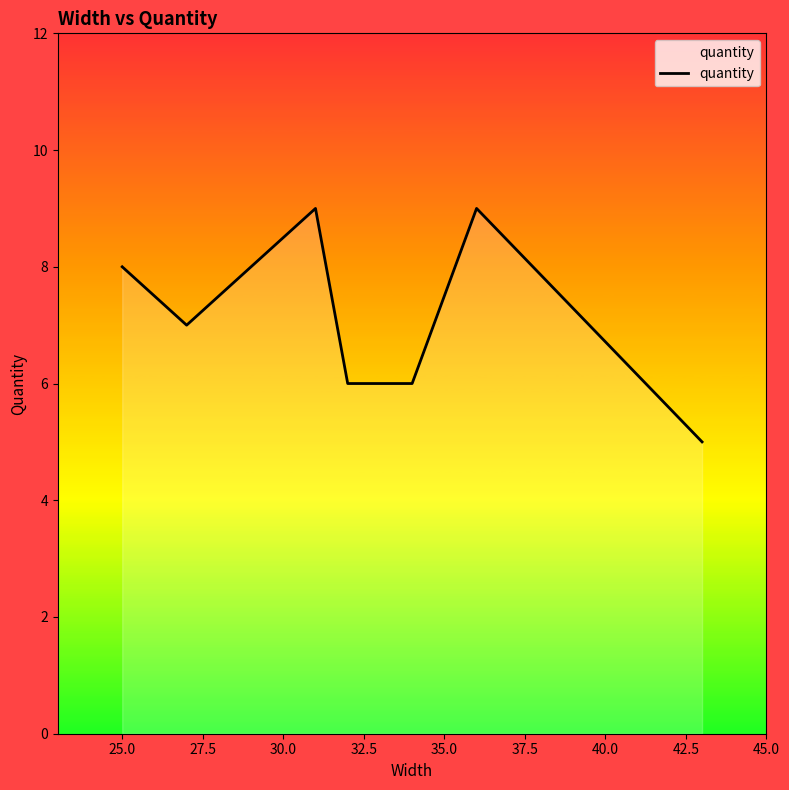

True or false: there are more than 0 points higher than both neighbors.

True